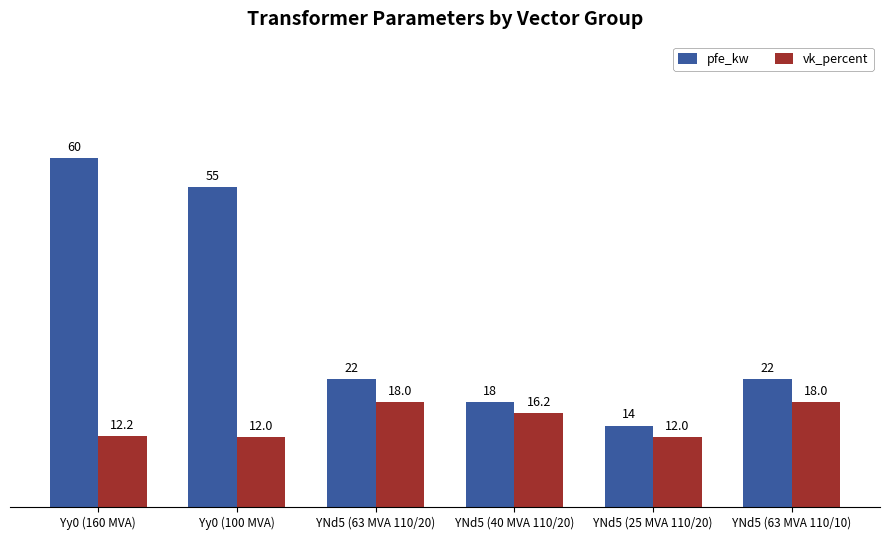

What is the difference between the maximum and minimum values in the pfe_kw series?

46.0